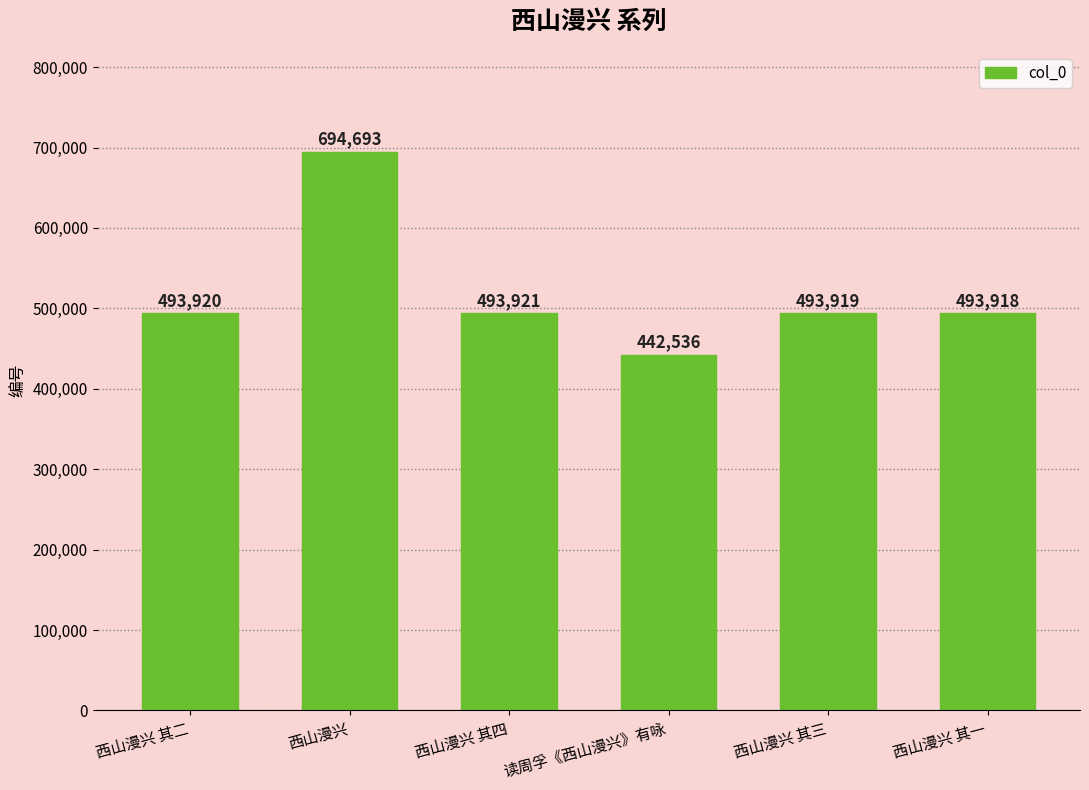

Reading right to left, transcribe all the data shown in this chart.

西山漫兴 其一=493918	西山漫兴 其三=493919	读周孚《西山漫兴》有咏=442536	西山漫兴 其四=493921	西山漫兴=694693	西山漫兴 其二=493920